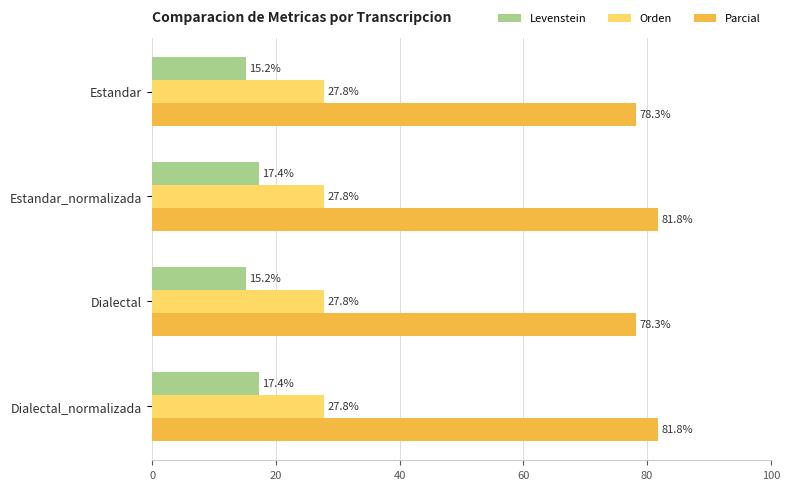

What is the difference between the second highest and minimum values in the Levenstein series?

2.2